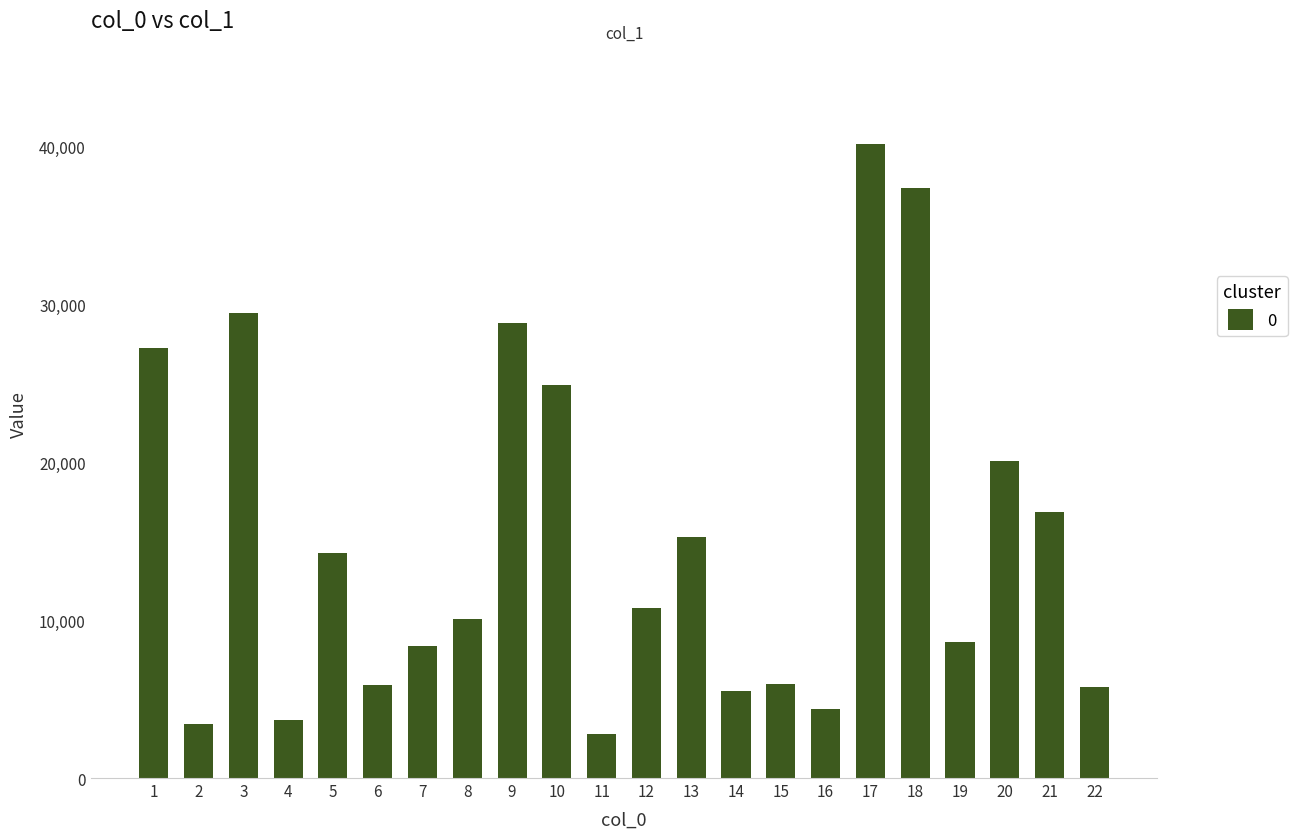

Which label corresponds to the smallest value in the chart?

11